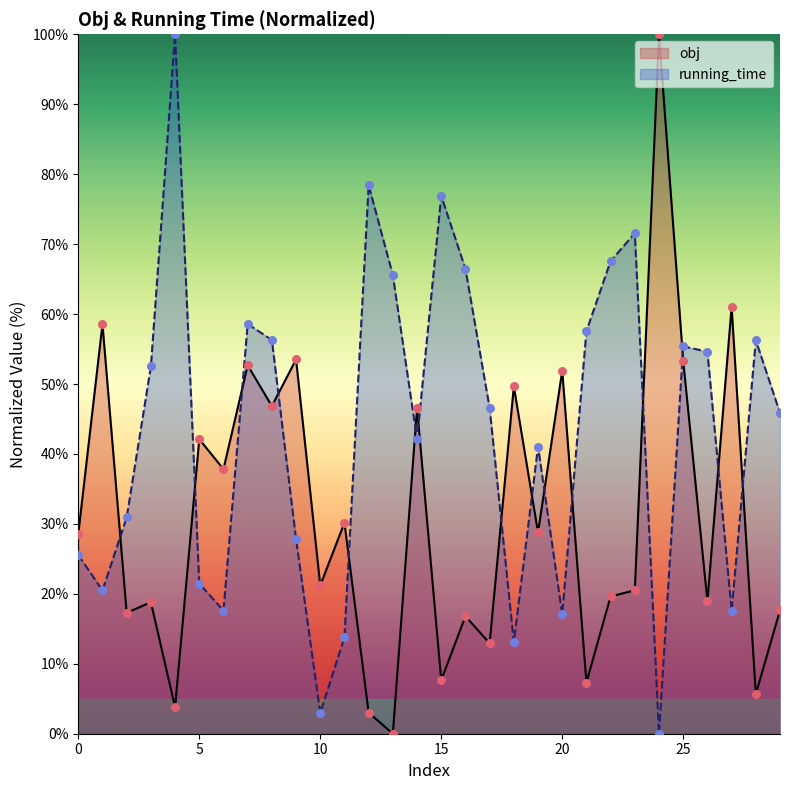

Which series has the largest Y range (max minus min)?

obj